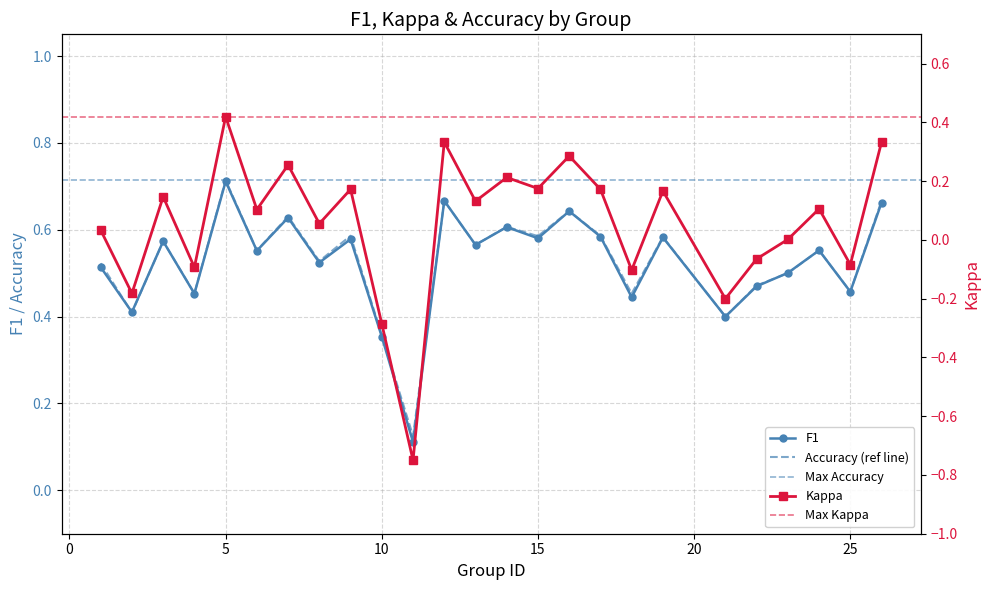

Which has a higher value, 10 or 4?

4